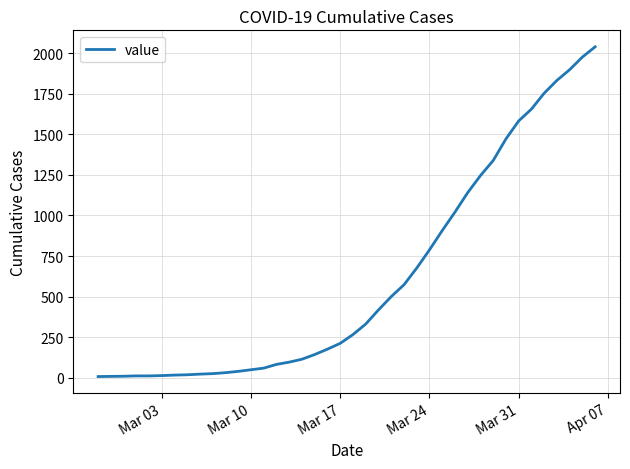

What is the difference between the maximum and minimum values?

2033